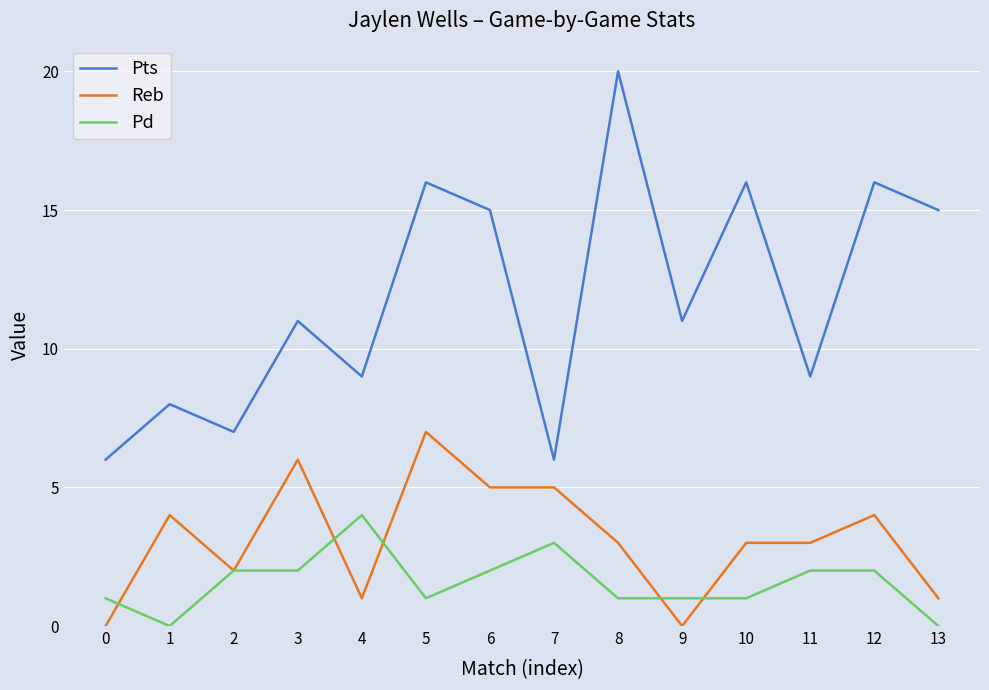

True or false: Pd and Pts cross at least once.

False